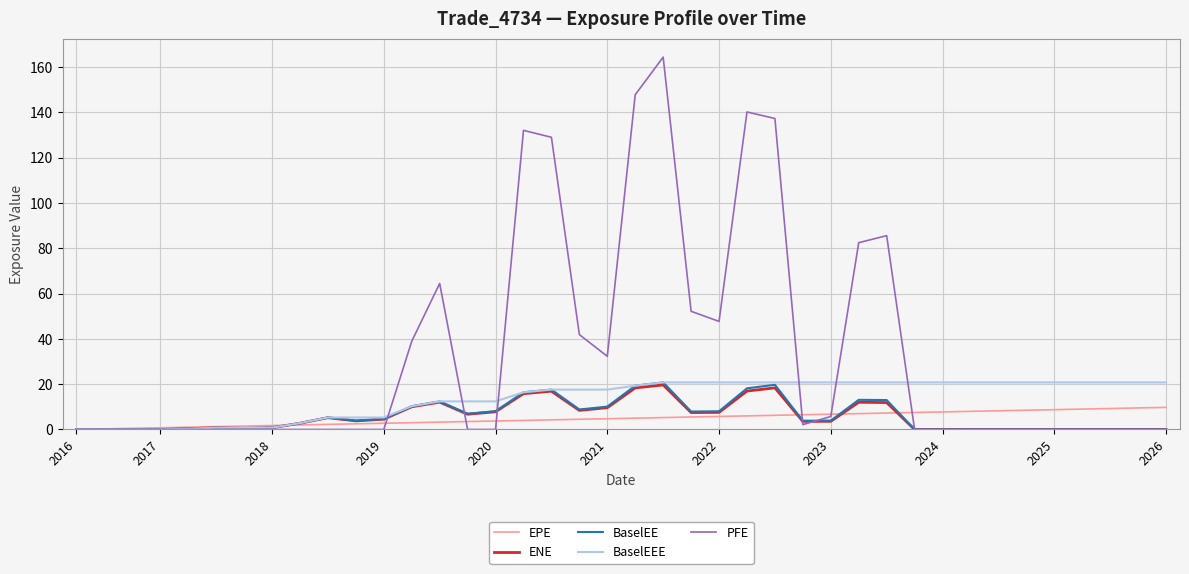

Which series has the largest total across all categories?

PFE